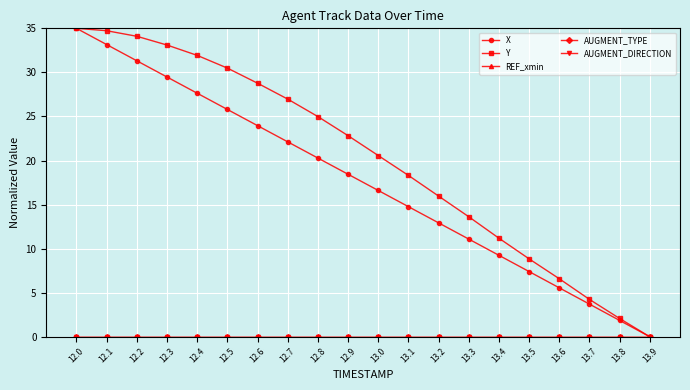

Is this an area chart (filled region under the line)?

No